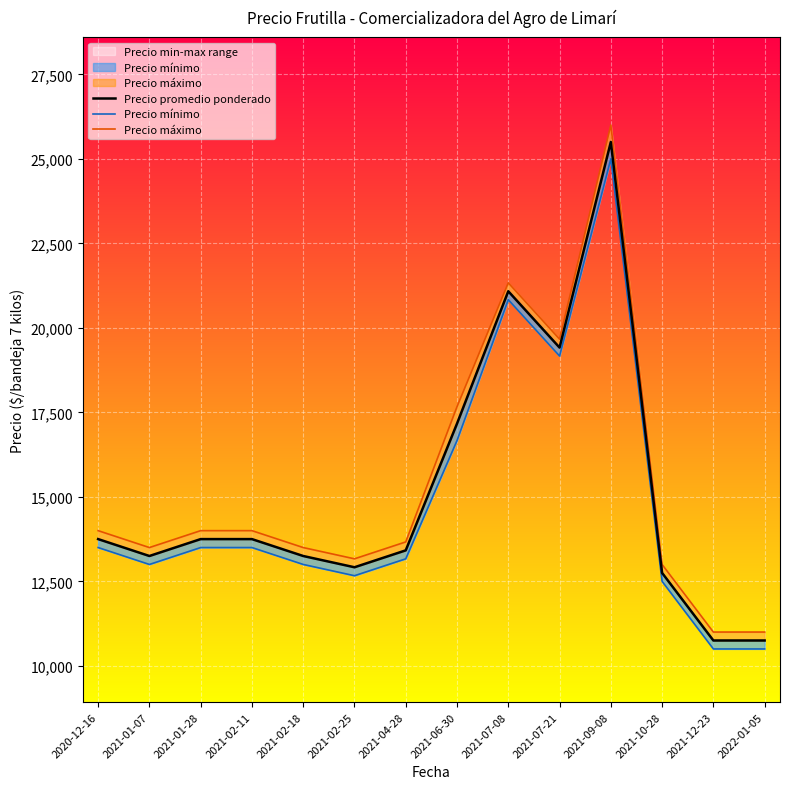

Which series has the largest total across all categories?

Precio máximo